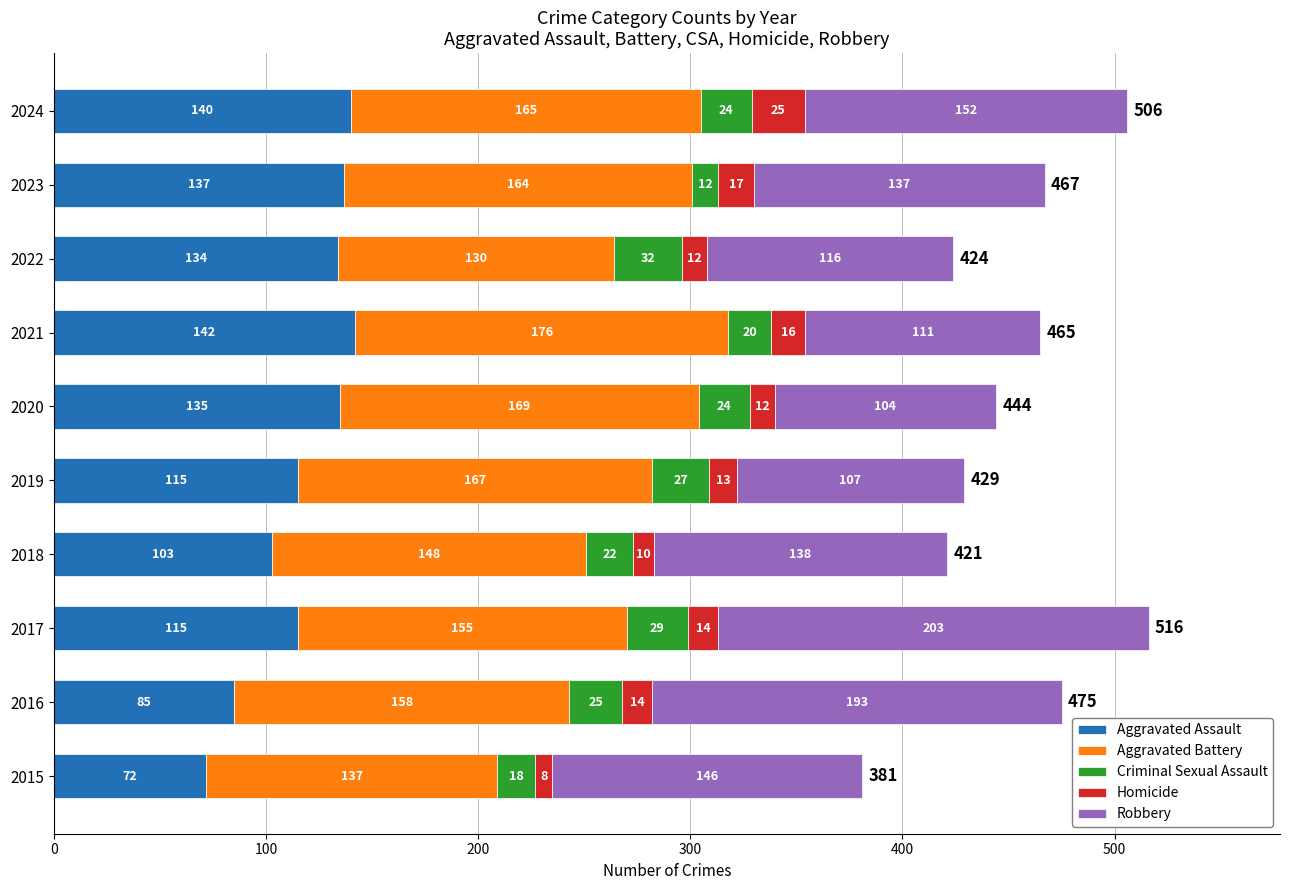

What is the total value across all series at 2017?

516